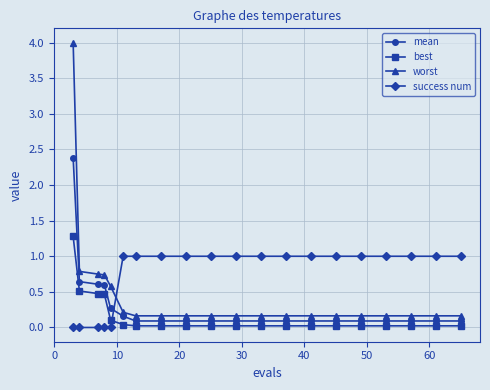

What are all the series names shown in the legend?

mean, best, worst, success num